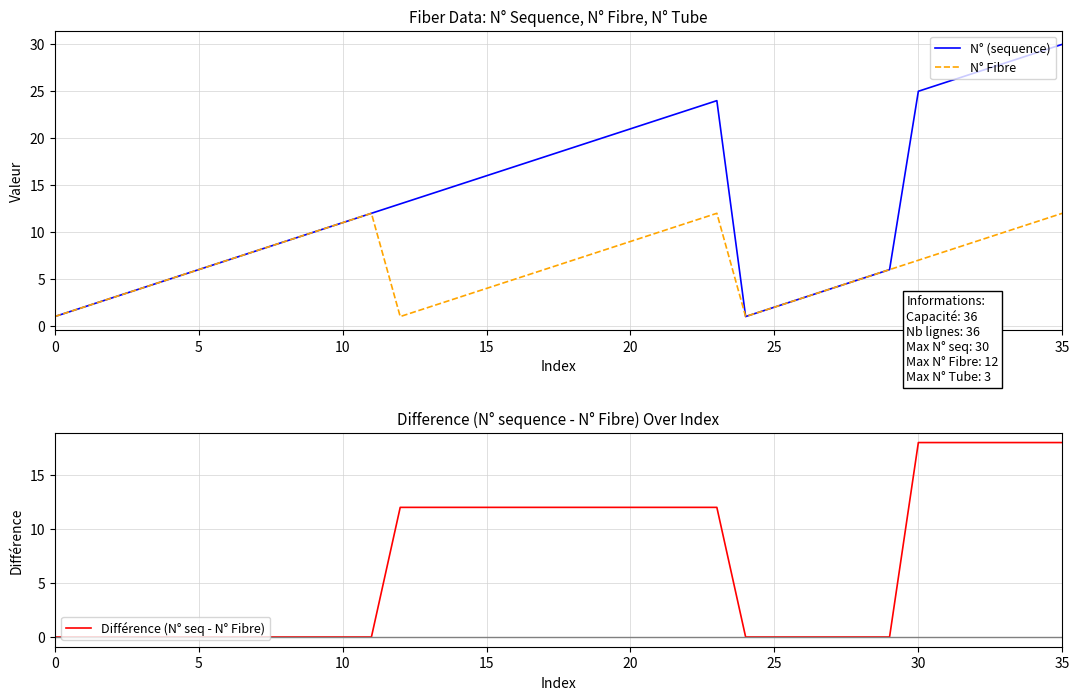

Which series has the largest total across all categories?

N° (sequence)